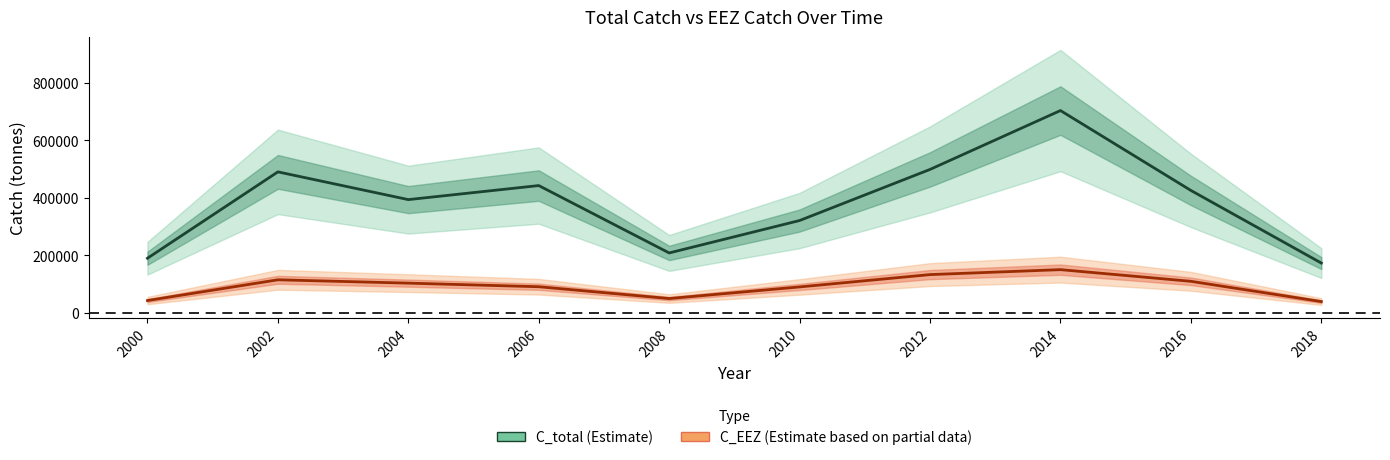

Reading left to right, transcribe all the data shown in this chart.

C_total: 189728	490034	393589	442423	208092	320840	498572	703285	425497	172974
C_EEZ: 42595	114737	103094	90616	49503	89935	132790	150023	109481	38981